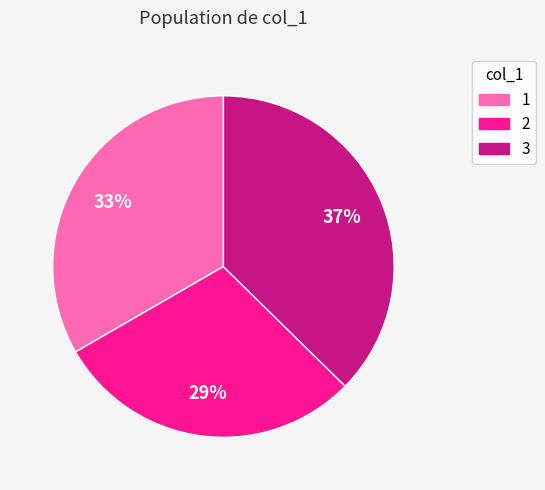

Rank the categories by value from highest to lowest.

3, 1, 2